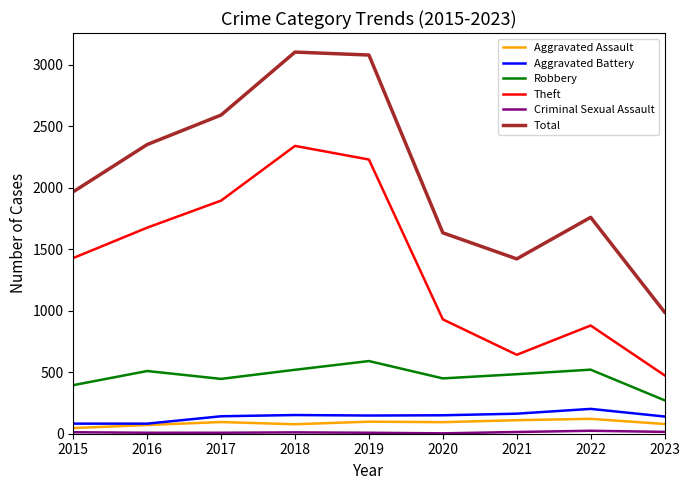

Is it true that Total equals 4111 at 2018?

False